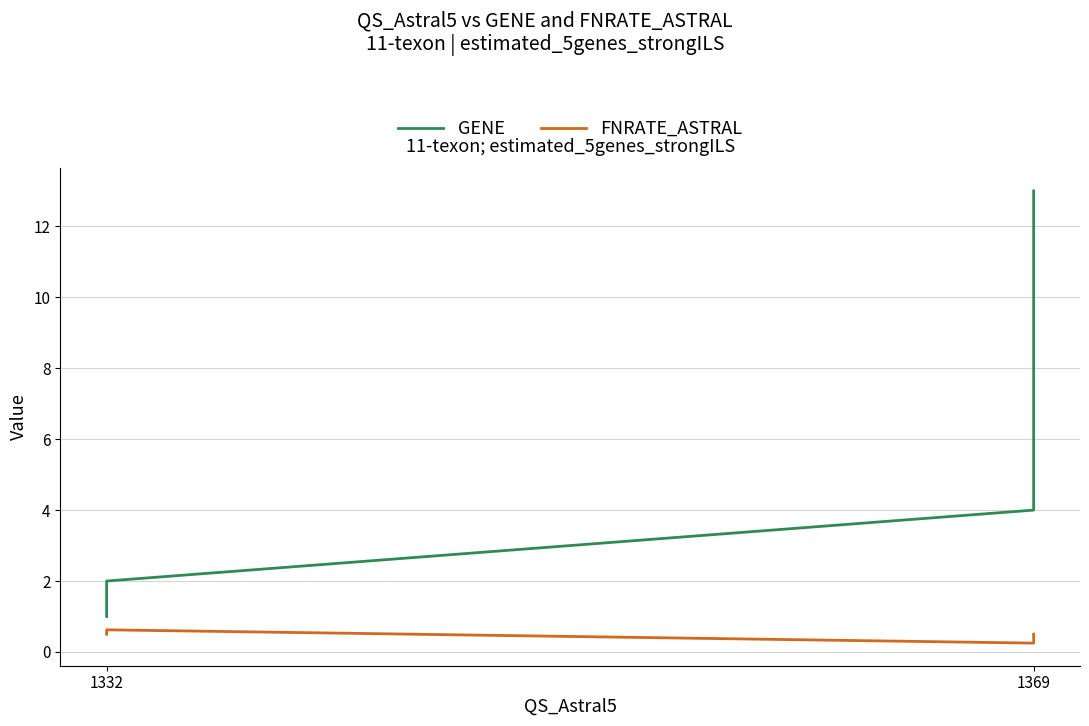

Between 1332 and 1369, which series saw the biggest shift?

GENE